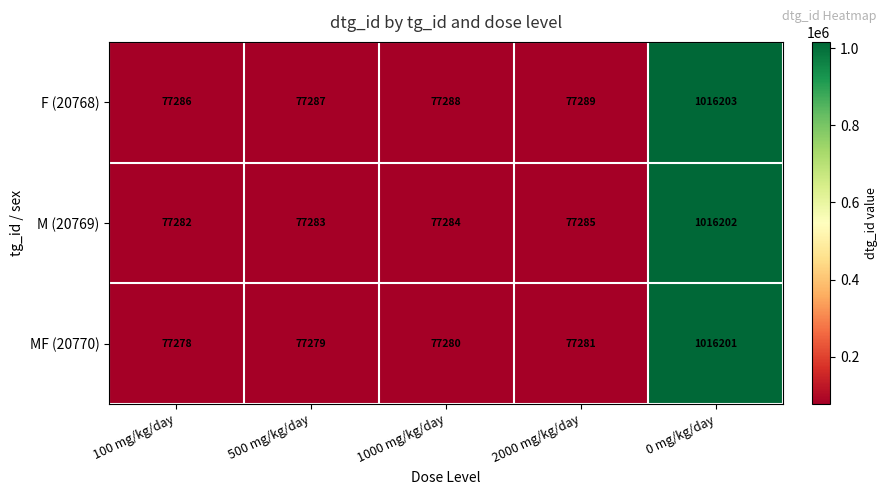

What is the sum of all F (20768) values?

1325353